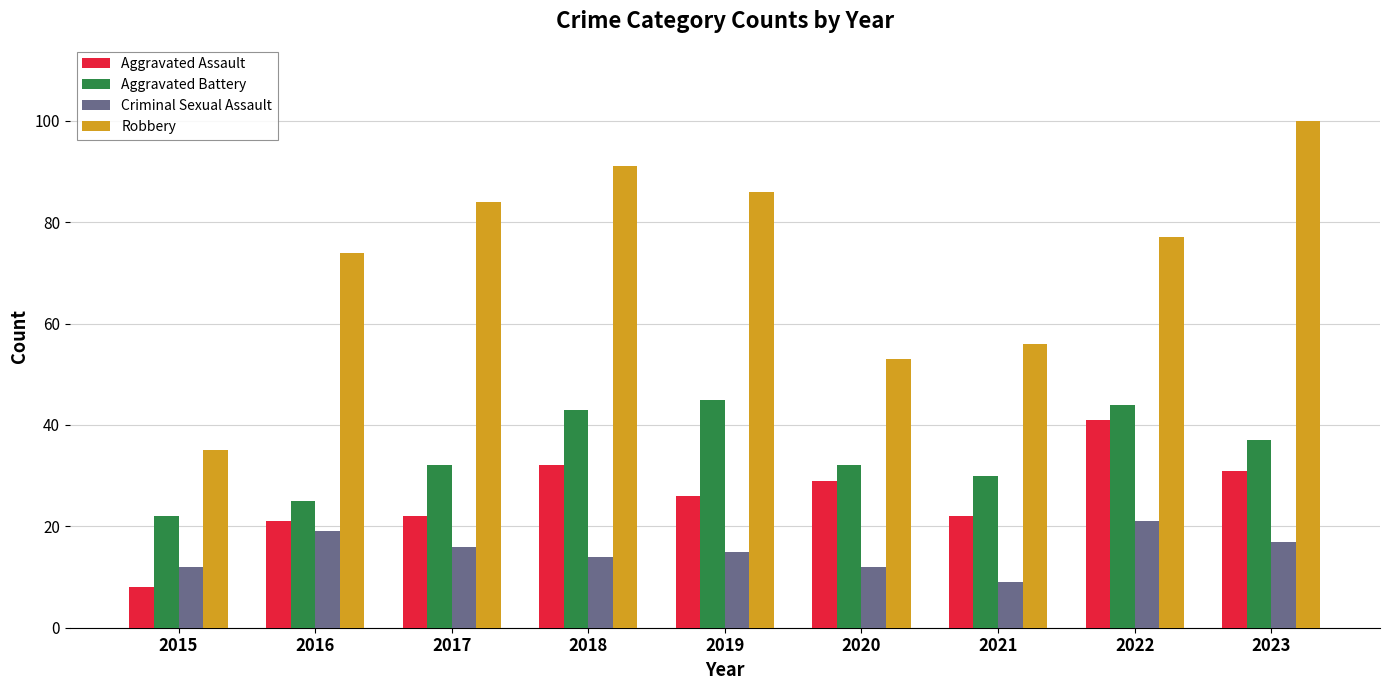

What is the sum of all Aggravated Battery values?

310